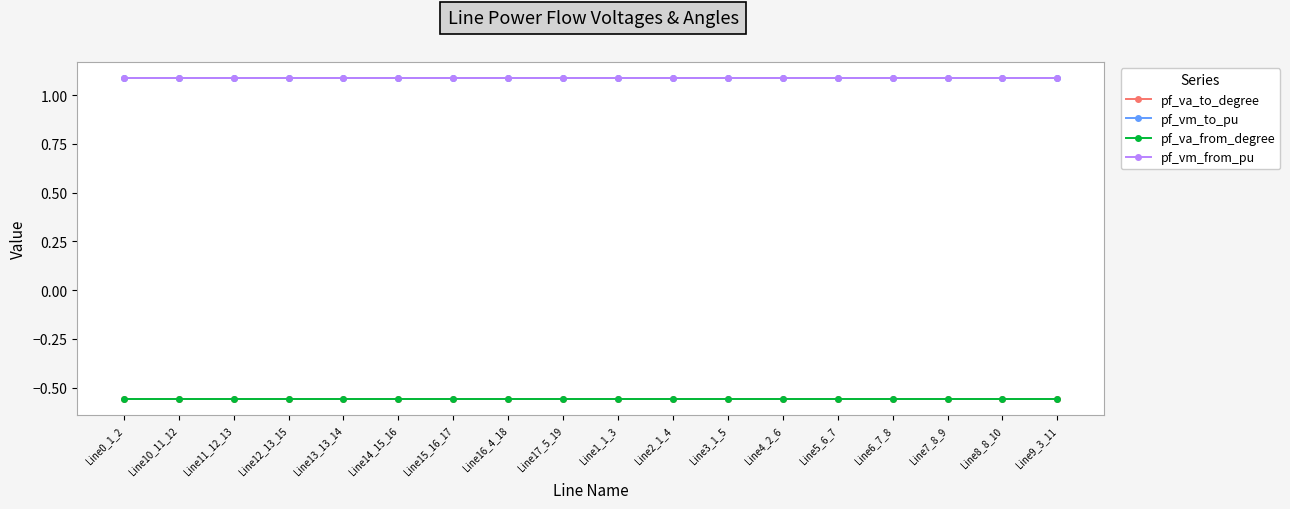

At which label is pf_va_from_degree closest to 0?

Line15_16_17